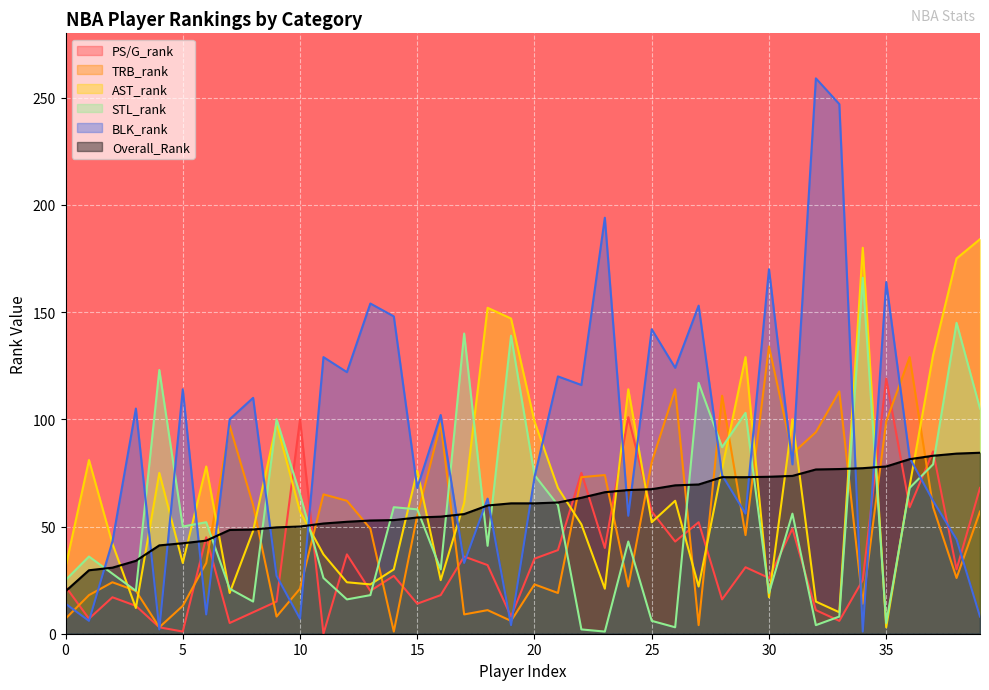

How many interior local peaks does the PS/G_rank series have?

13